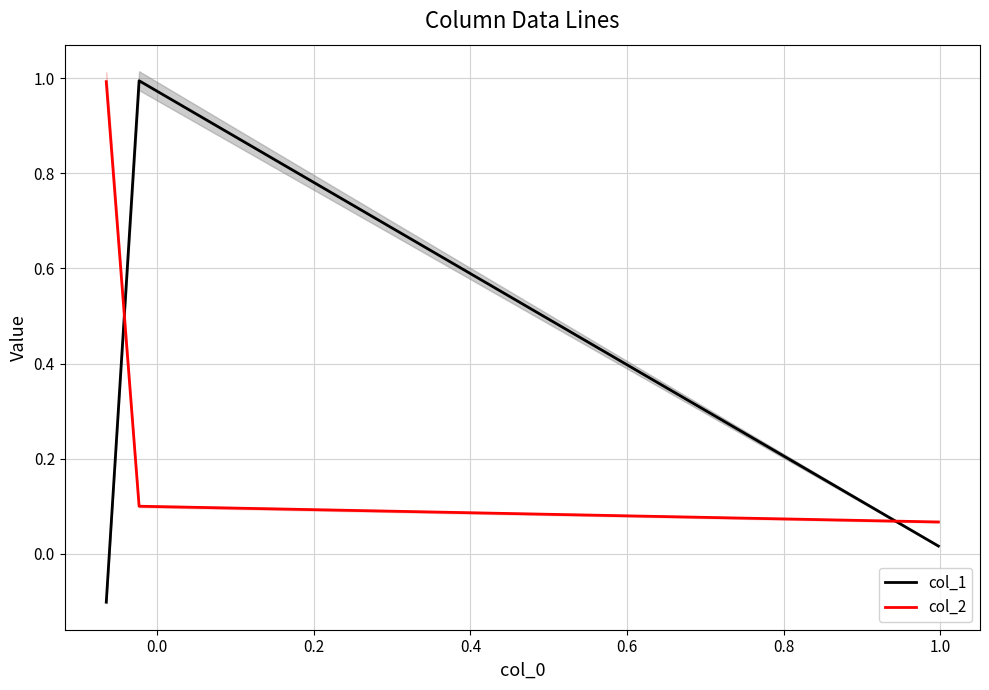

Rank the series by their maximum value, from highest to lowest.

col_1, col_2